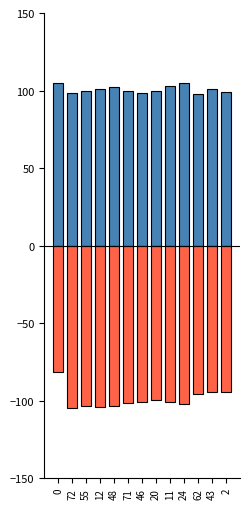

Reading left to right, what are all the values shown in this chart?

col_1: 0=105.0	72=98.4	55=99.8	12=101.0	48=102.4	71=99.6	46=98.2	20=99.7	11=102.7	24=104.9	62=97.7	43=100.9	2=99.3
col_2: 0=-81.2	72=-105.0	55=-103.7	12=-104.1	48=-103.2	71=-101.6	46=-100.6	20=-99.4	11=-100.7	24=-102.0	62=-95.9	43=-94.7	2=-94.6